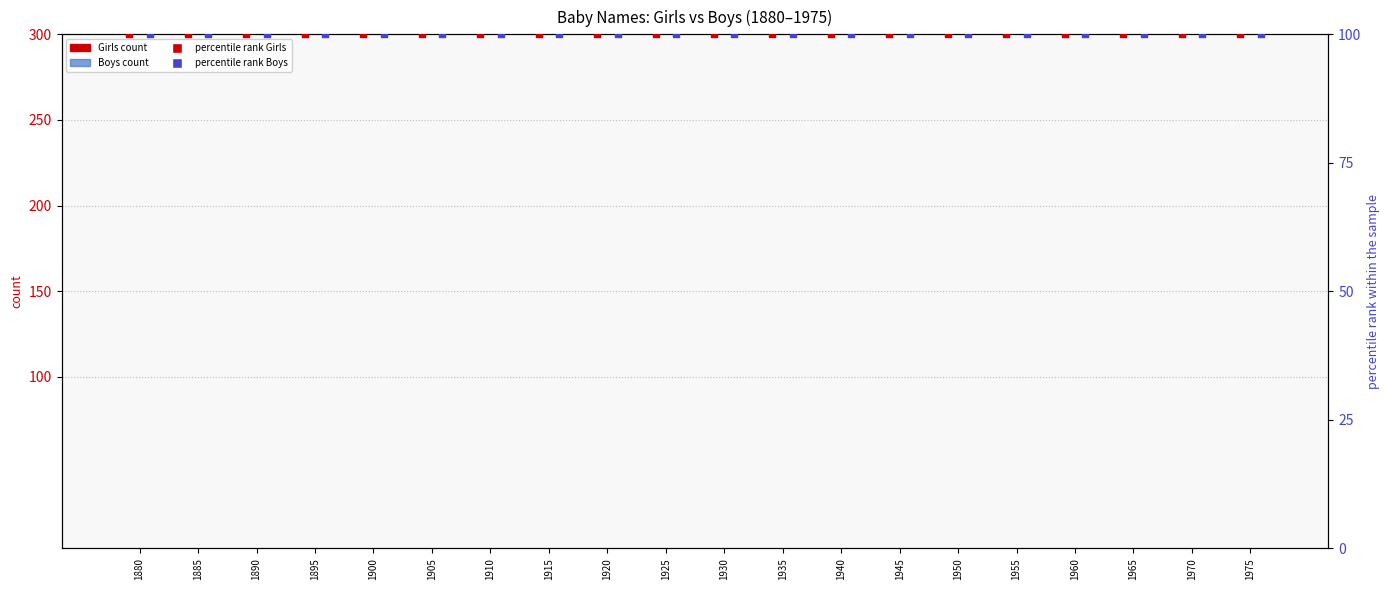

Which series has the widest spread of Y values?

Girls (count)